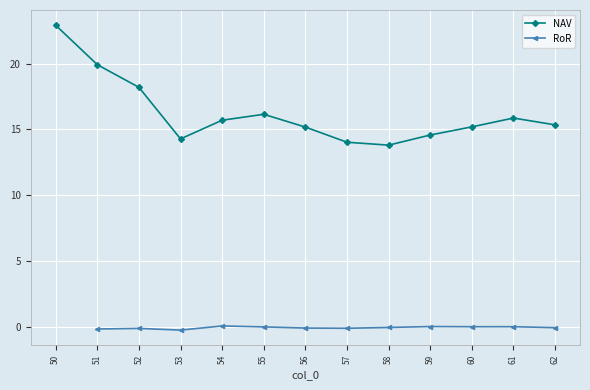

The value of NAV at 53 is 9.9. True or false?

False